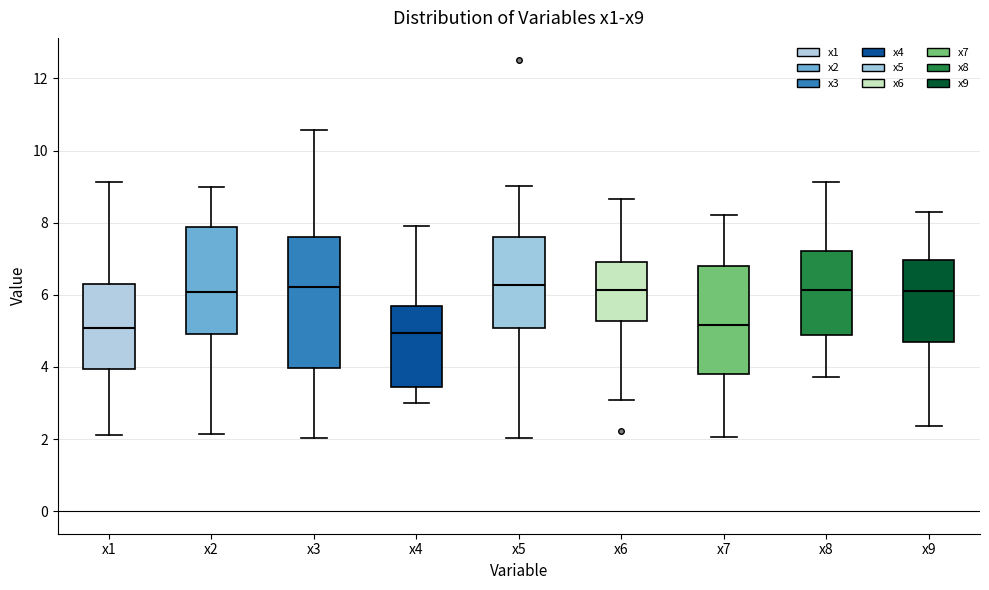

Reading left to right, transcribe this box plot: for each box, give where its median line is, the range the box spans, and where its two whiskers end, as read against the y-axis. The values are not printed on the chart, so give them approximately, as read against the axis.

x1: median 5.0, box 4.0 to 6.2, whiskers 2.2 to 9.2
x2: median 6.0, box 5.0 to 7.8, whiskers 2.2 to 9.0
x3: median 6.2, box 4.0 to 7.6, whiskers 2.0 to 10.6
x4: median 5.0, box 3.4 to 5.6, whiskers 3.0 to 8.0
x5: median 6.2, box 5.0 to 7.6, whiskers 2.0 to 9.0
x6: median 6.2, box 5.2 to 7.0, whiskers 3.0 to 8.6
x7: median 5.2, box 3.8 to 6.8, whiskers 2.0 to 8.2
x8: median 6.2, box 4.8 to 7.2, whiskers 3.8 to 9.2
x9: median 6.2, box 4.6 to 7.0, whiskers 2.4 to 8.2